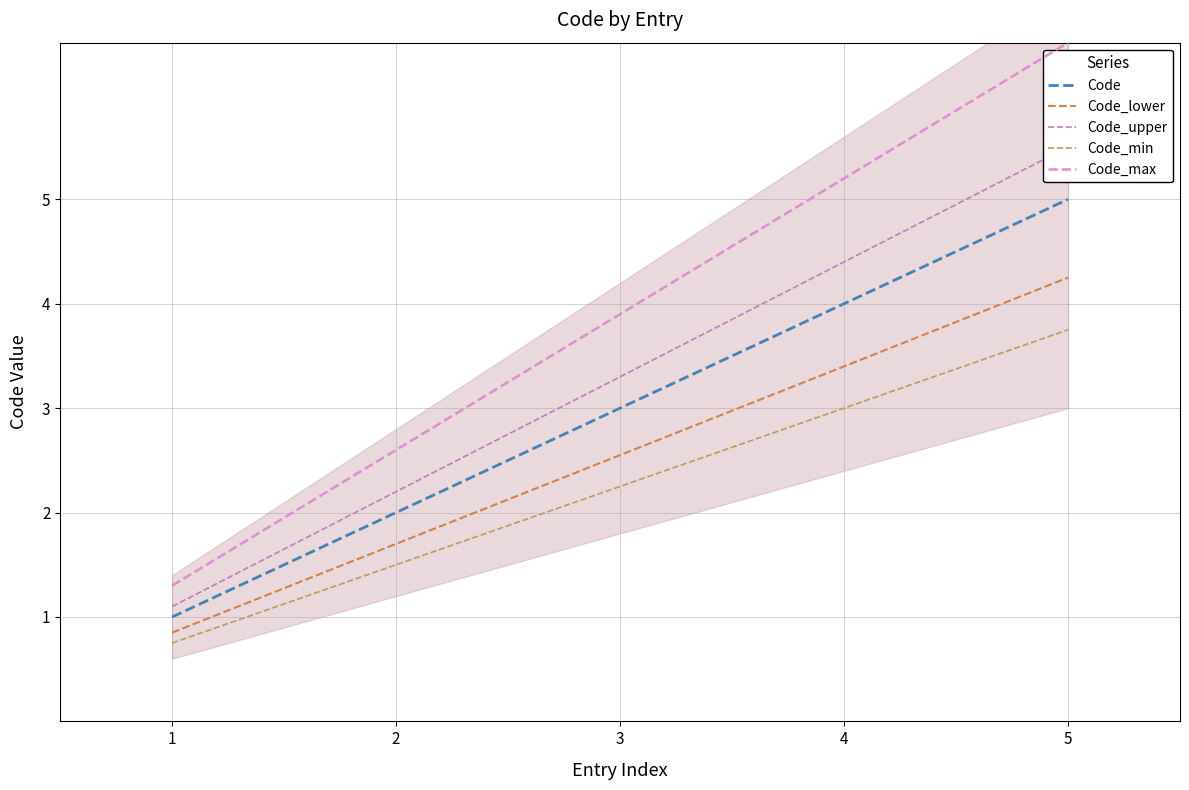

Does the chart have visible grid lines?

Yes